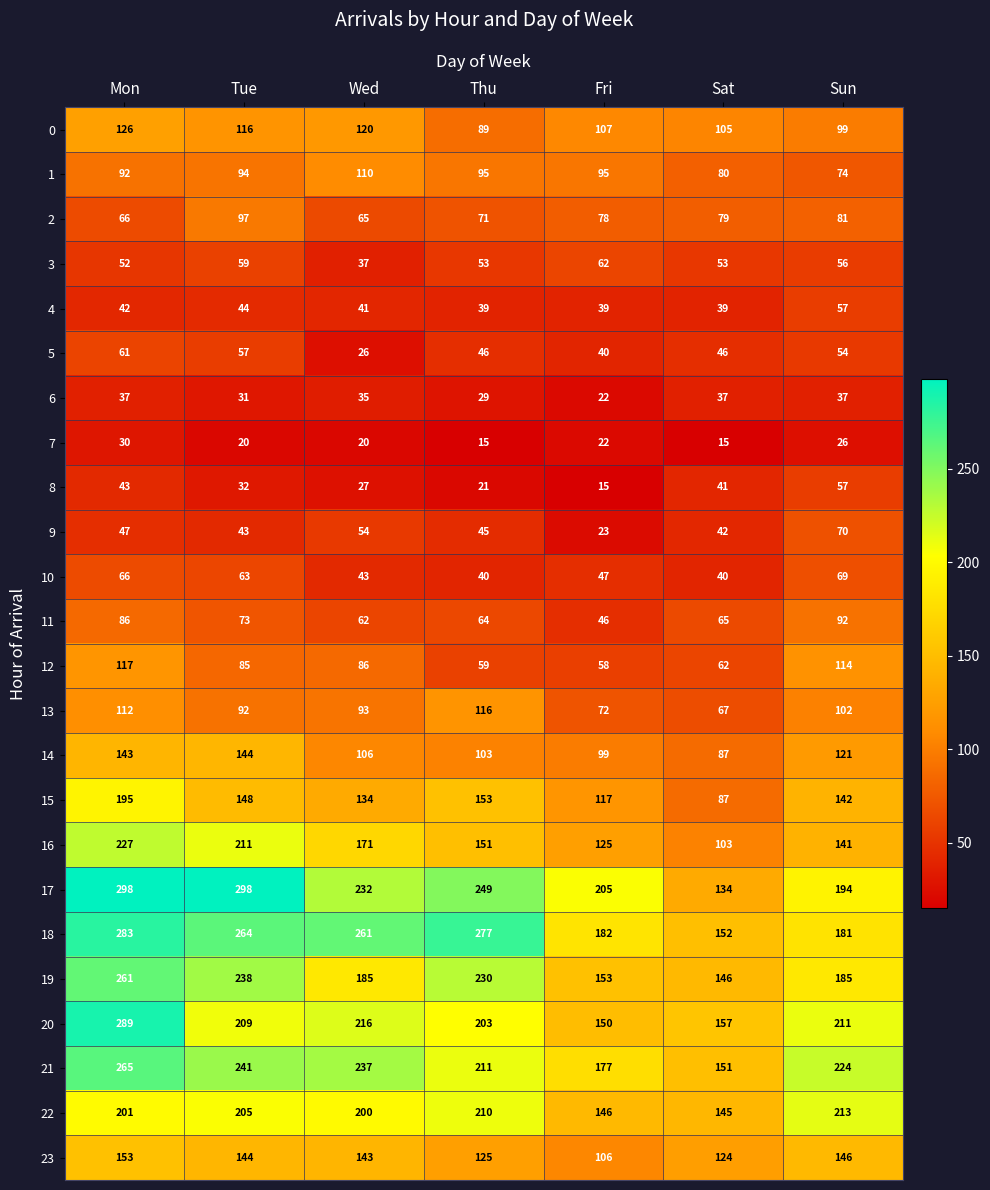

Is it true that 6 equals 23 at Wed?

False